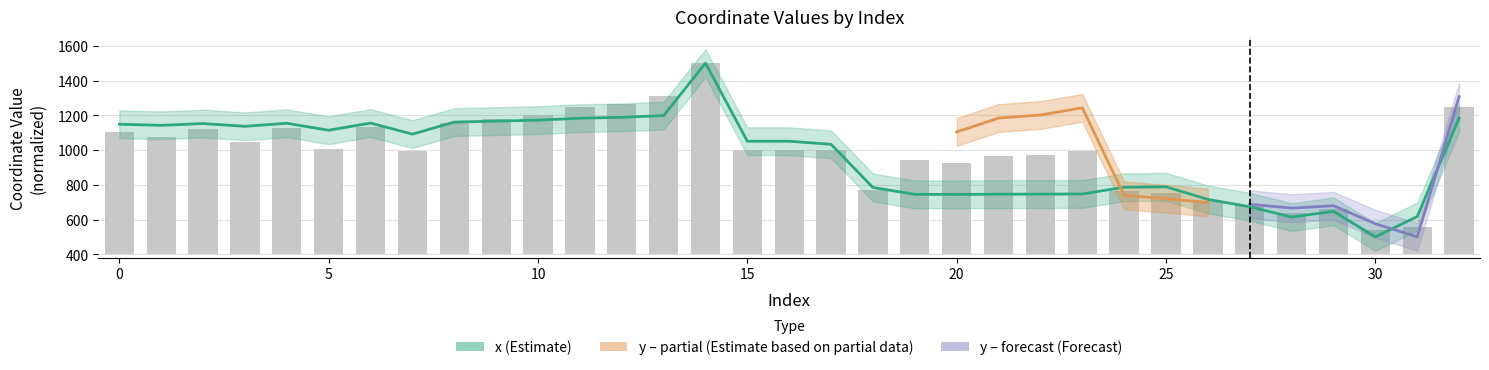

Which category has the lowest value across all series?

30